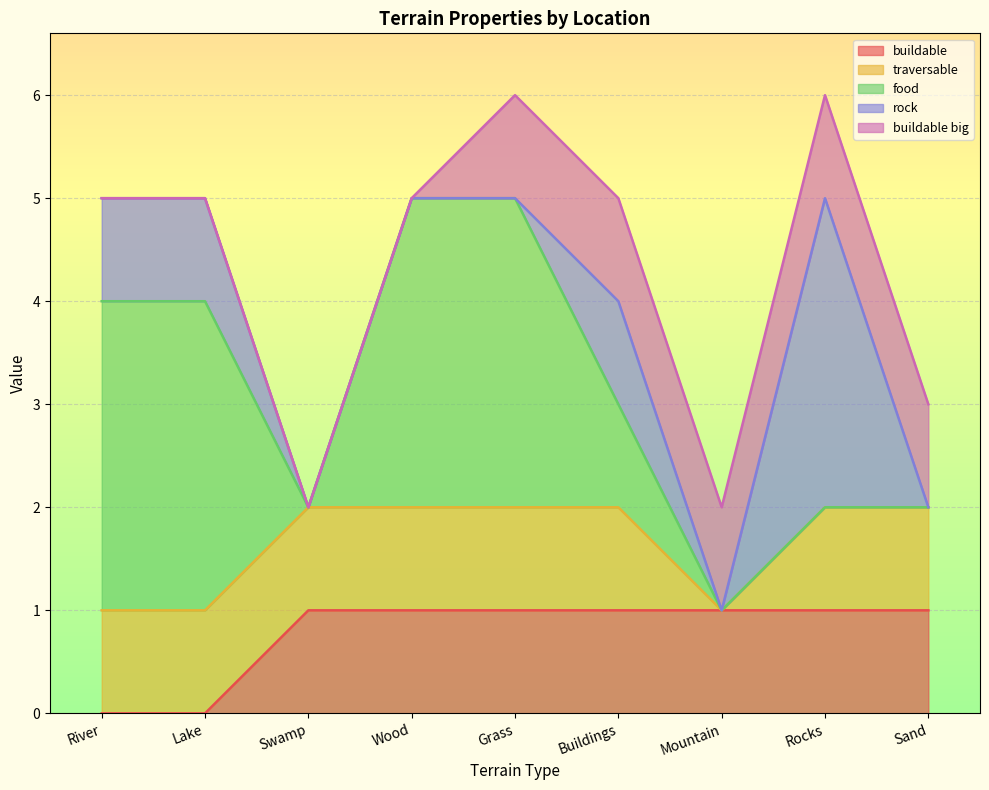

True or false: rock has a value of 0 at Swamp.

True